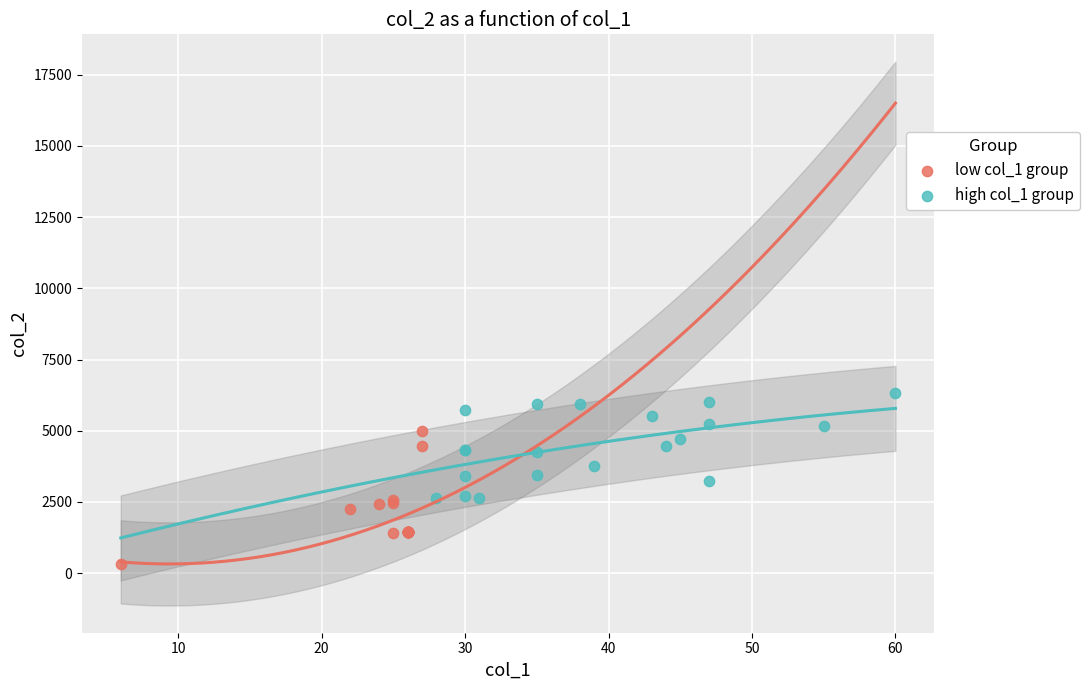

What are all the series names shown in the legend?

low col_1 group, high col_1 group